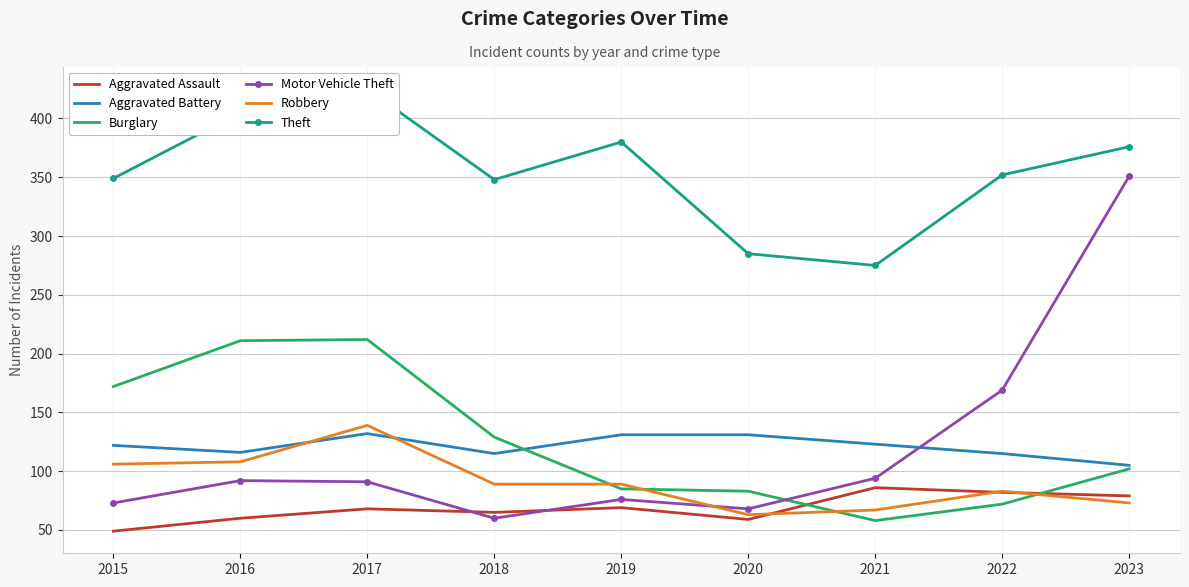

How many times do Robbery and Aggravated Battery cross each other?

2